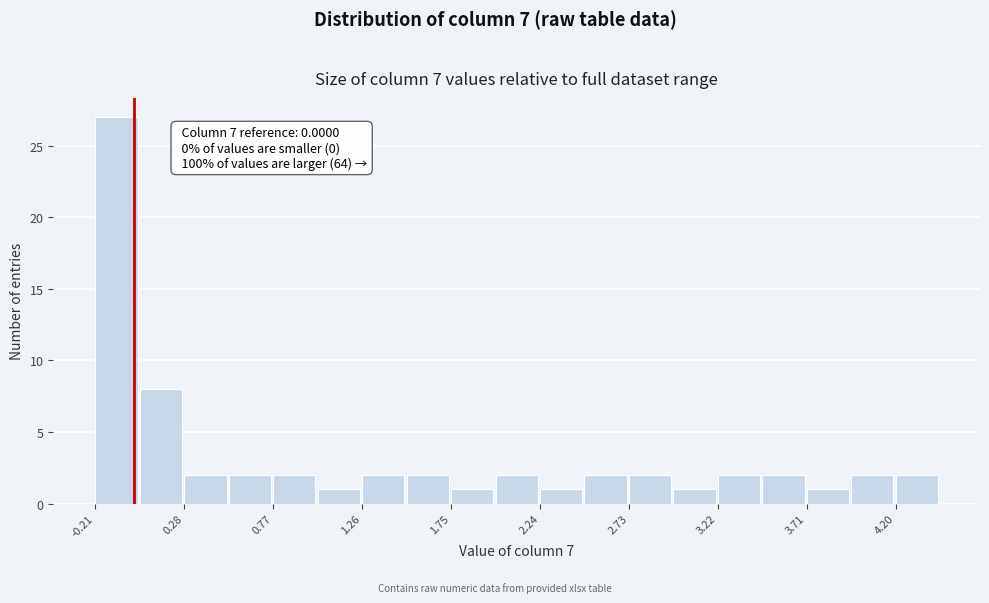

Which range on the x-axis has the tallest bar?

-0.20 to 0.05